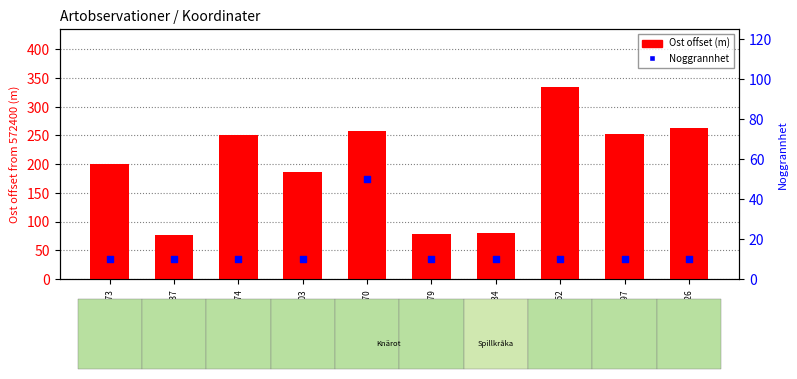

At how many categories does at least one series exceed 184?

7